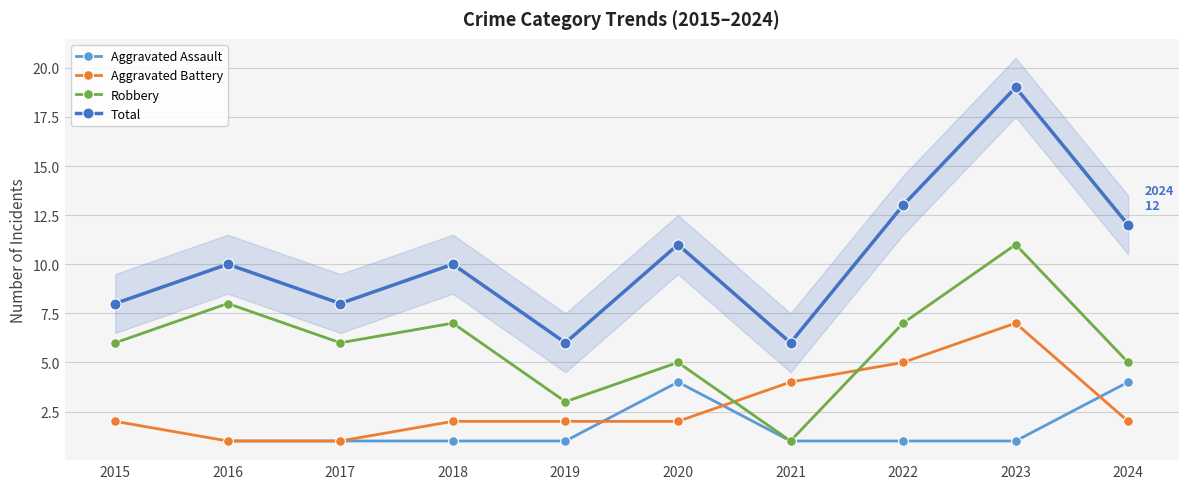

How many lines are shown in the chart?

4